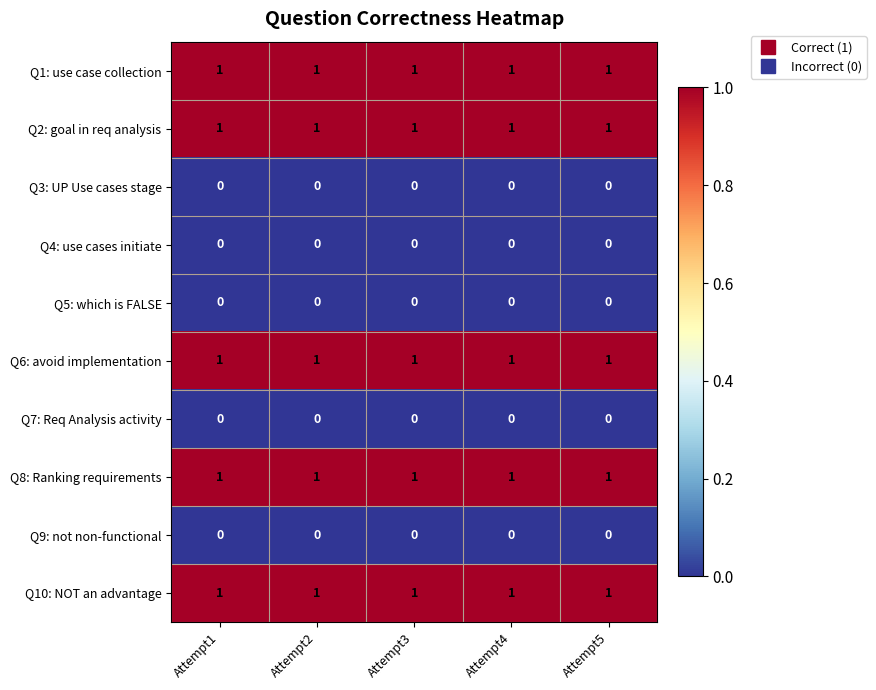

Is it true that Q9: not non-functional equals 0 at Attempt5?

True